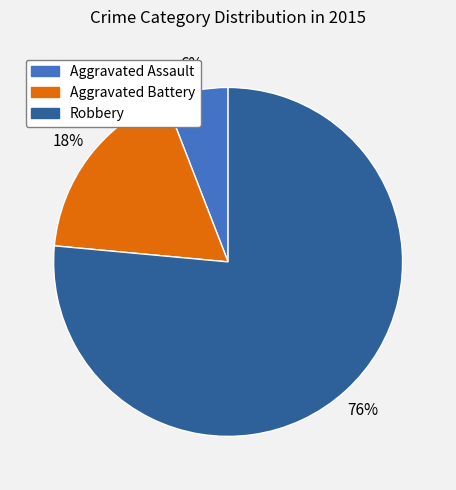

To the nearest percent, what is the average slice percentage?

33%